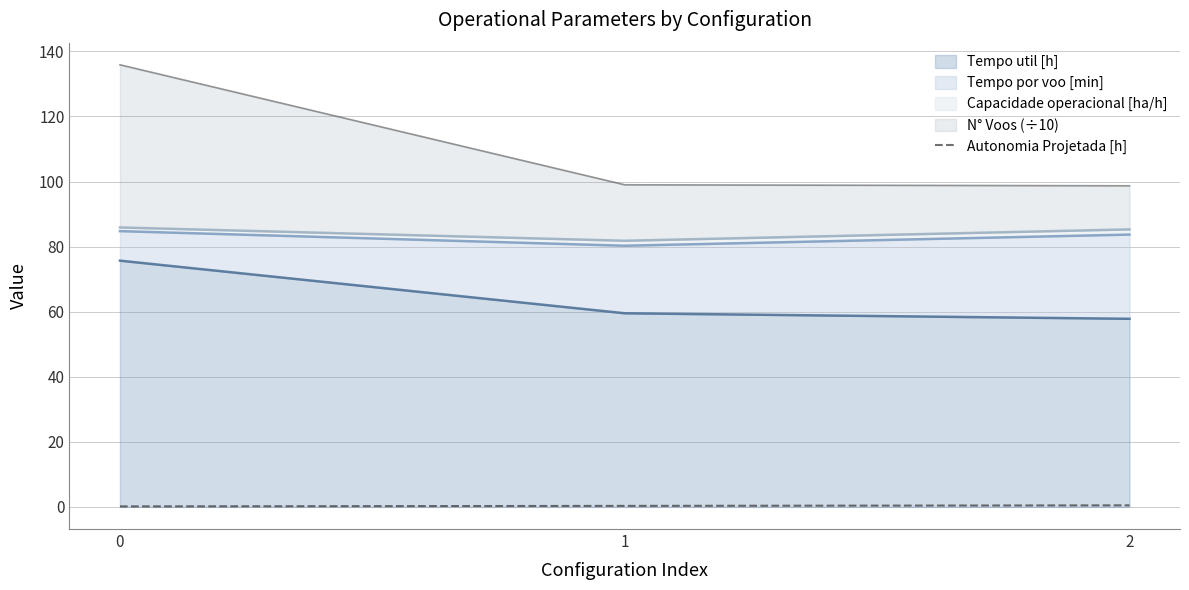

What is the difference between the values at 2 and 1?

0.2